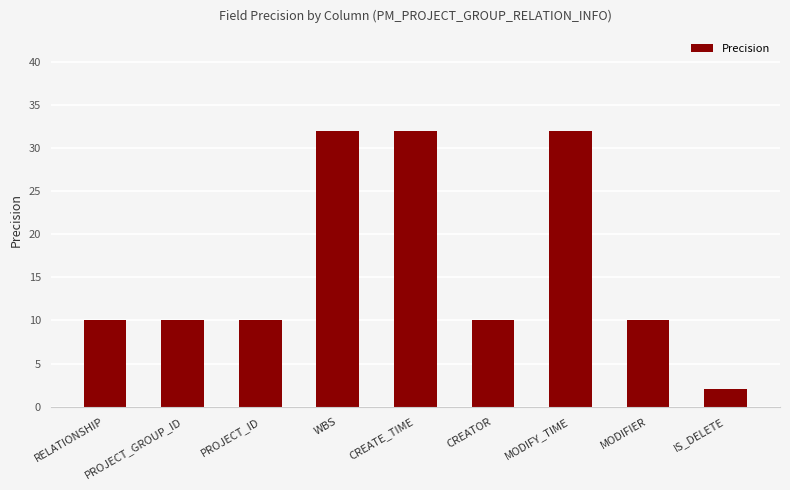

What is the label of the 1st bar from the right?

IS_DELETE